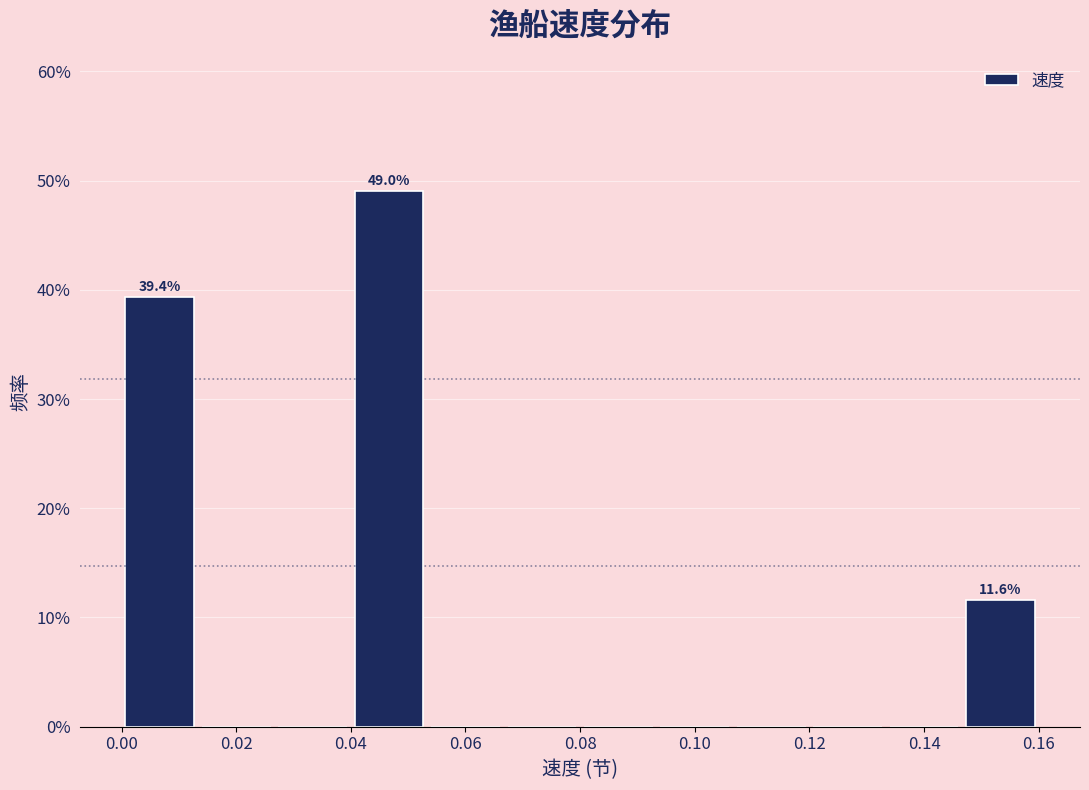

Which range on the x-axis has the tallest bar?

0.040 to 0.054